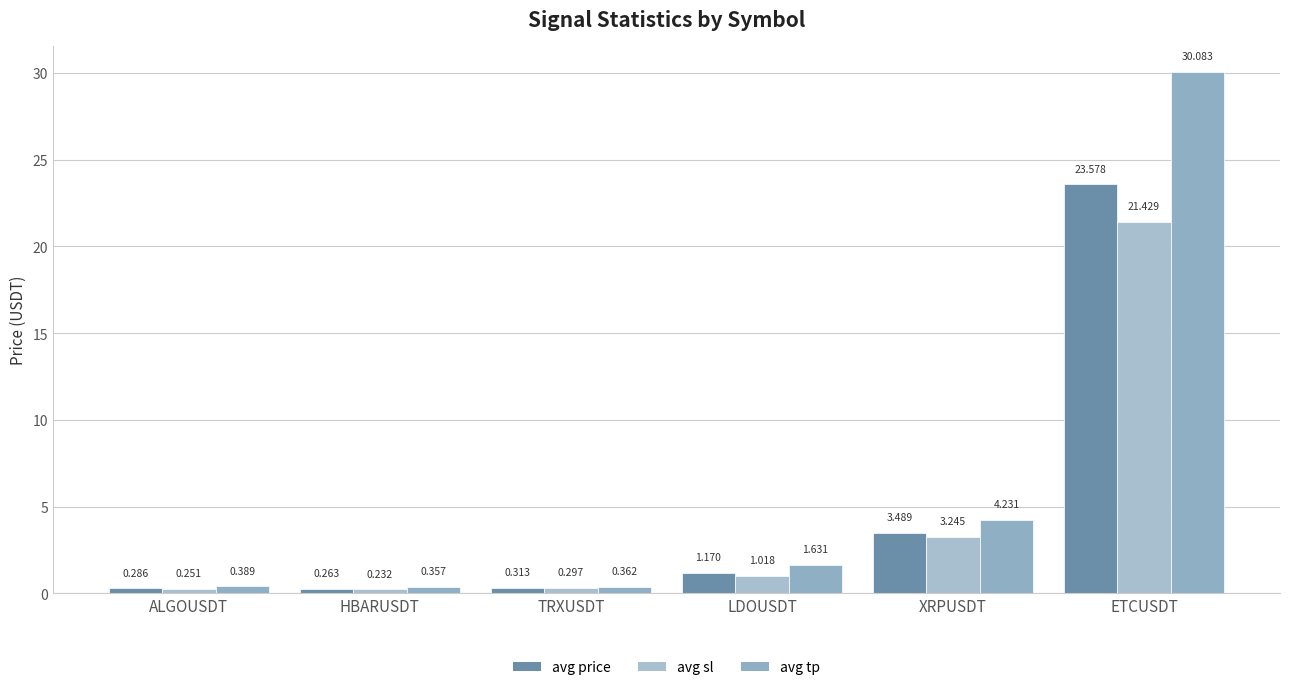

What position from the right is TRXUSDT?

4